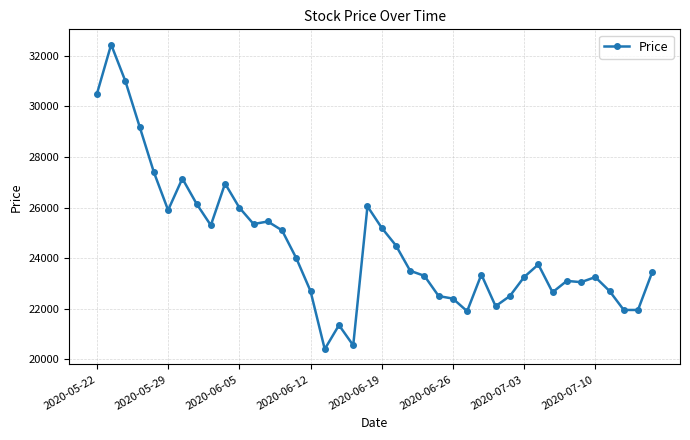

True or false: there are more than 1 points higher than both neighbors.

True